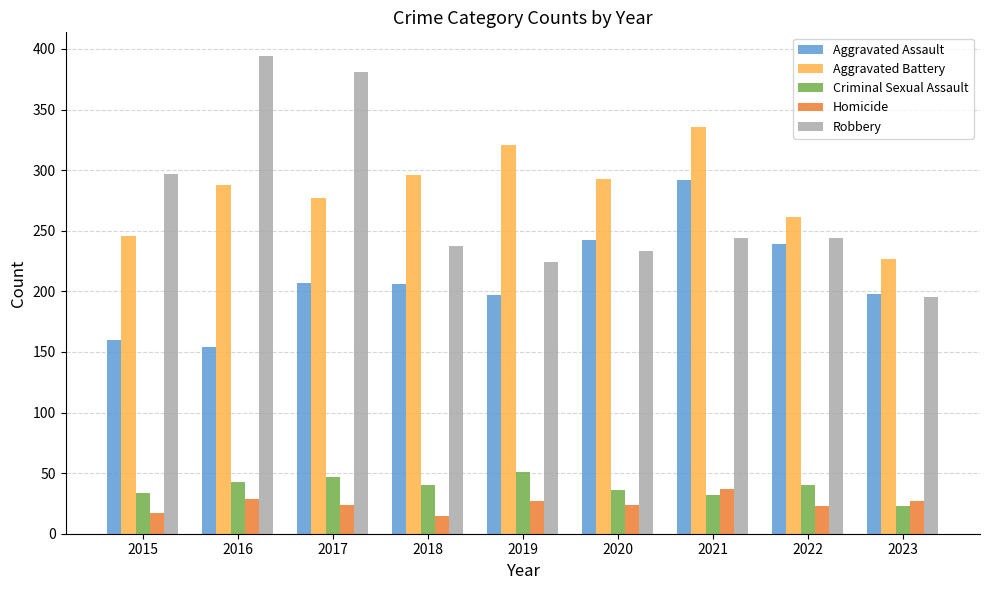

Which category has the lowest value in the Aggravated Assault series?

2016